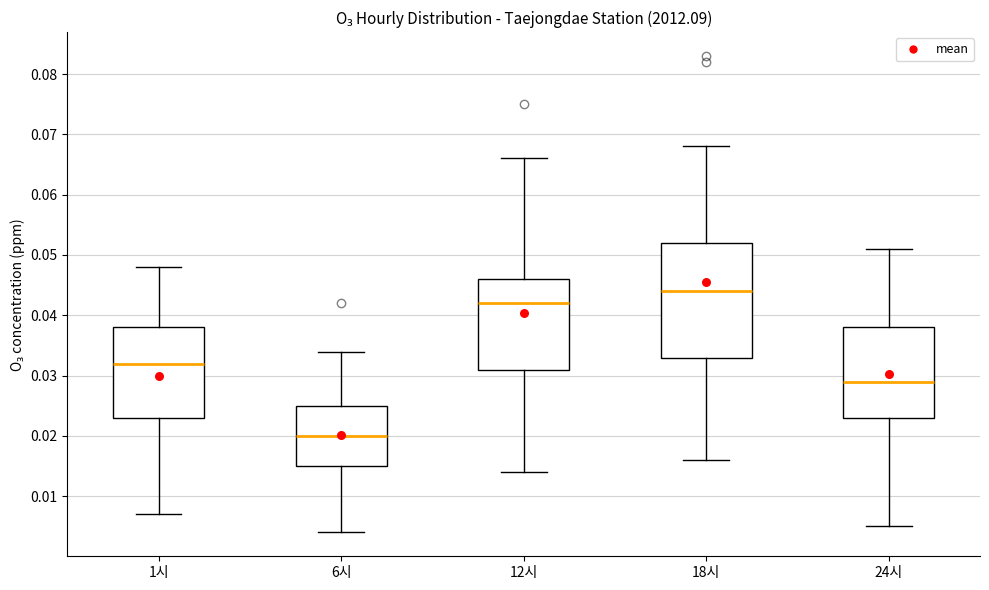

Comparing the boxes themselves (not the whiskers), which one is the tallest?

18시